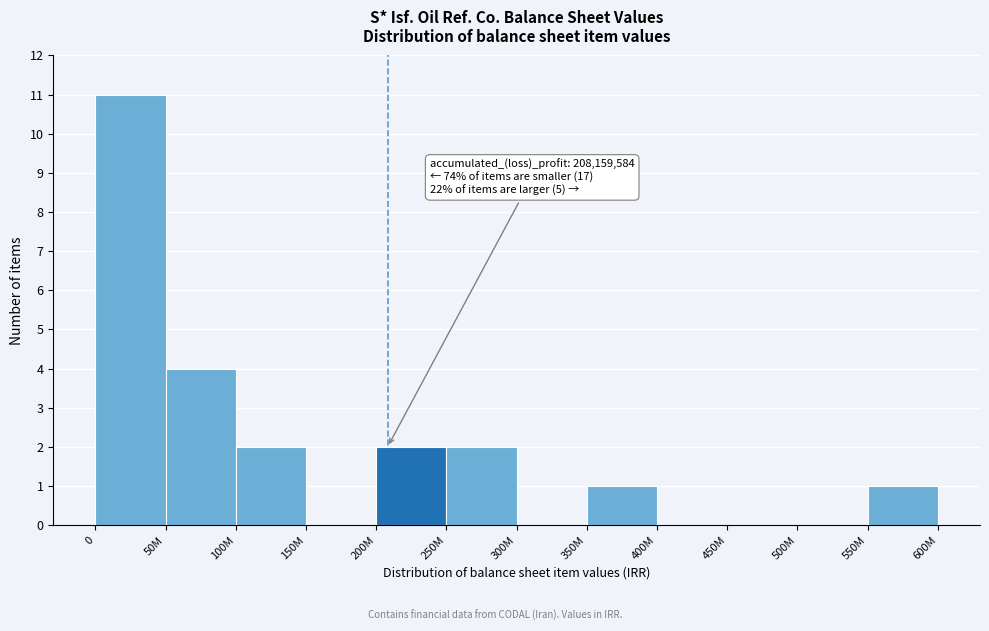

Reading left to right, transcribe all the data shown in this chart.

0=11	50M=4	100M=2	150M=0	200M=2	250M=2	300M=0	350M=1	400M=0	450M=0	500M=0	550M=1